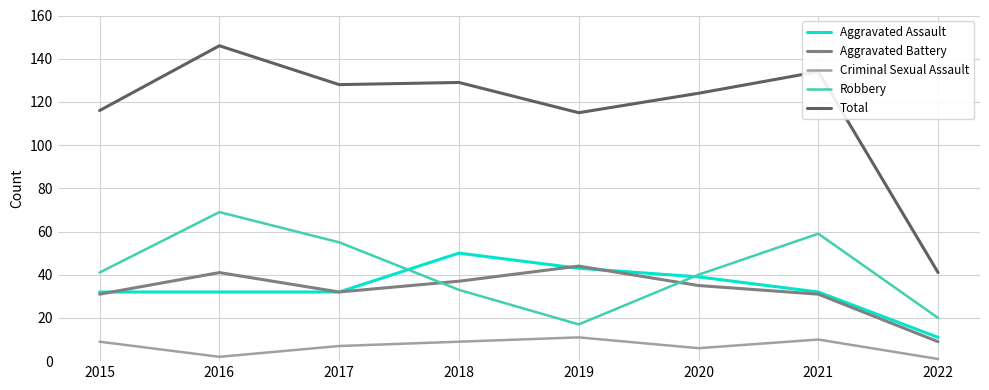

What is the highest value of the Aggravated Battery series?

44